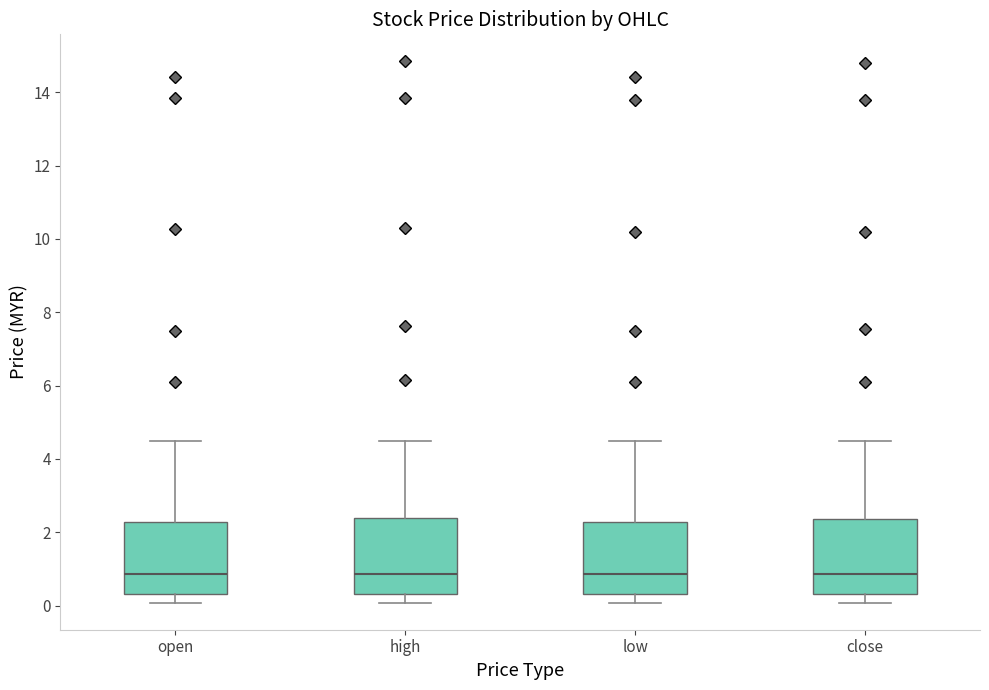

Reading left to right, transcribe this box plot: for each box, give where its median line is, the range the box spans, and where its two whiskers end, as read against the y-axis. The values are not printed on the chart, so give them approximately, as read against the axis.

open: median 0.8, box 0.4 to 2.2, whiskers 0.0 to 4.4
high: median 0.8, box 0.4 to 2.4, whiskers 0.0 to 4.4
low: median 0.8, box 0.4 to 2.2, whiskers 0.0 to 4.4
close: median 0.8, box 0.4 to 2.4, whiskers 0.0 to 4.4